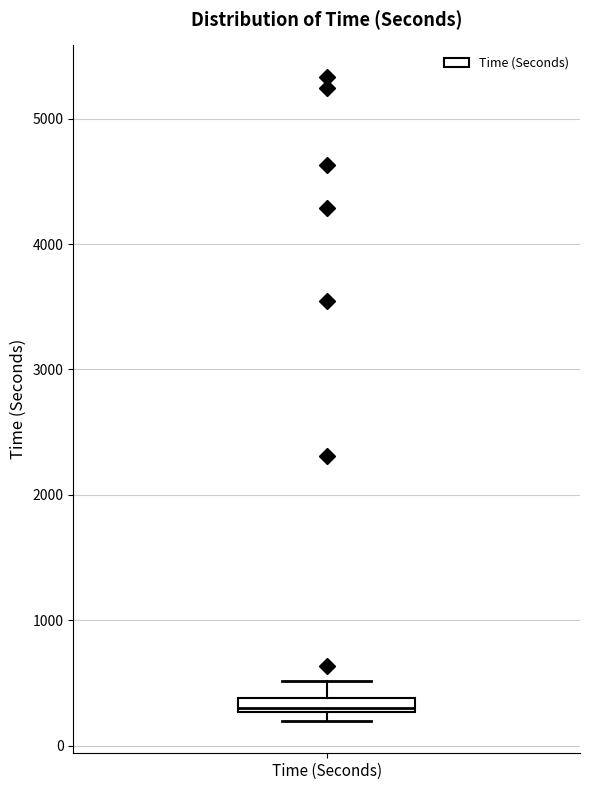

Where is the upper edge of the box for Time (Seconds) on the y-axis? The values are not printed on the chart, so give them approximately, as read against the axis.

400